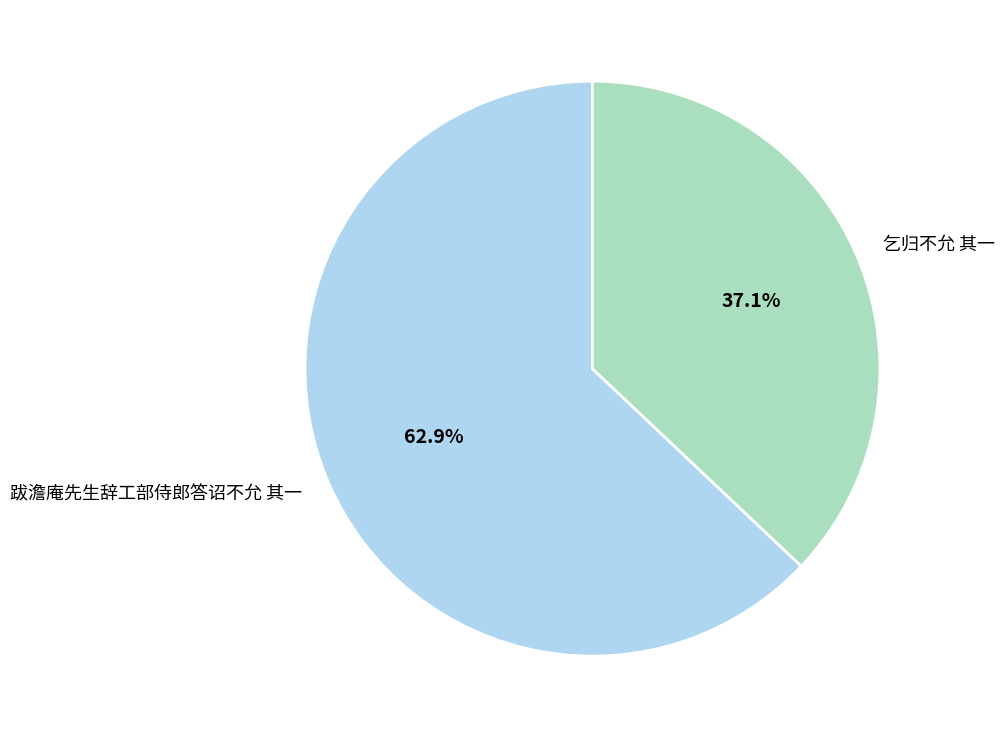

Do 乞归不允 其一 and 跋澹庵先生辞工部侍郎答诏不允 其一 together represent more than half of the pie?

Yes